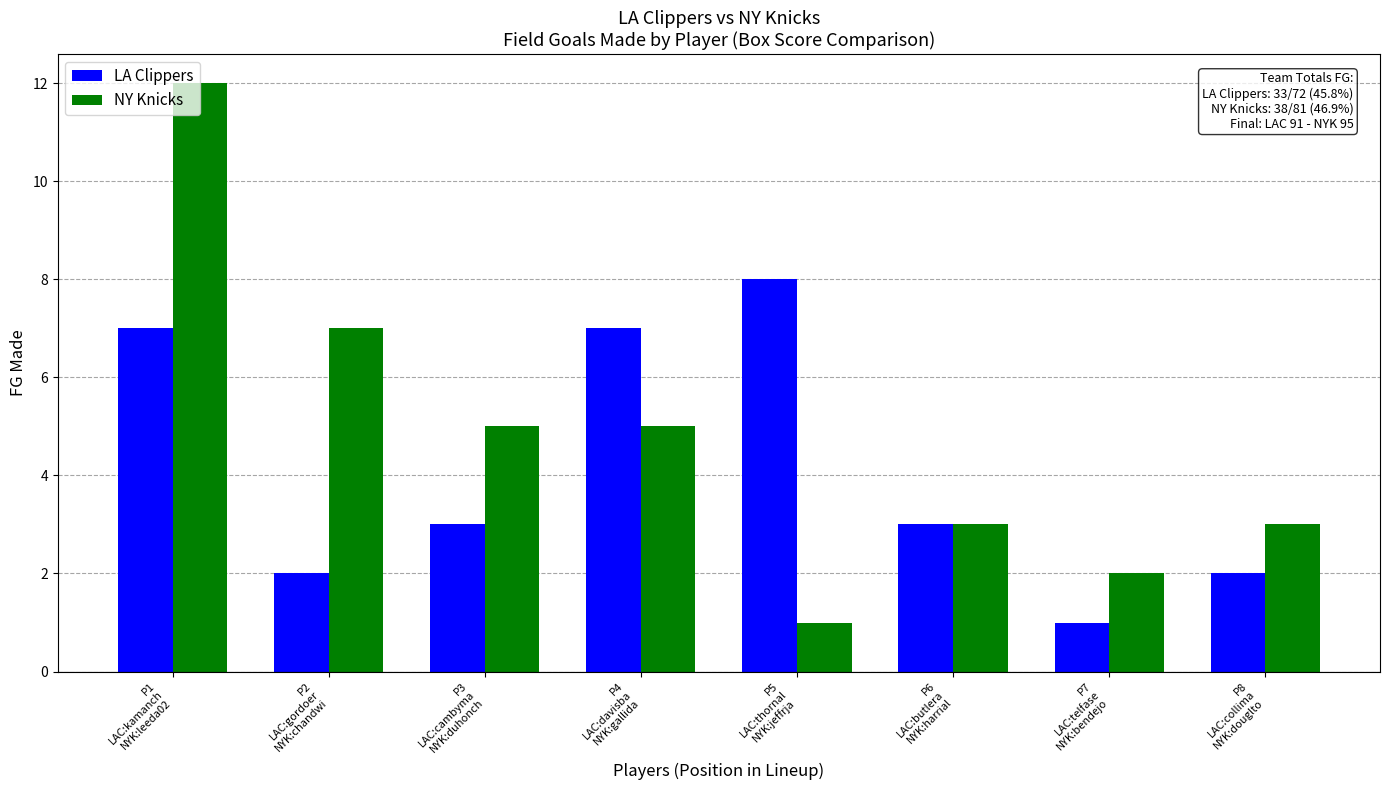

Are the bars horizontal?

No